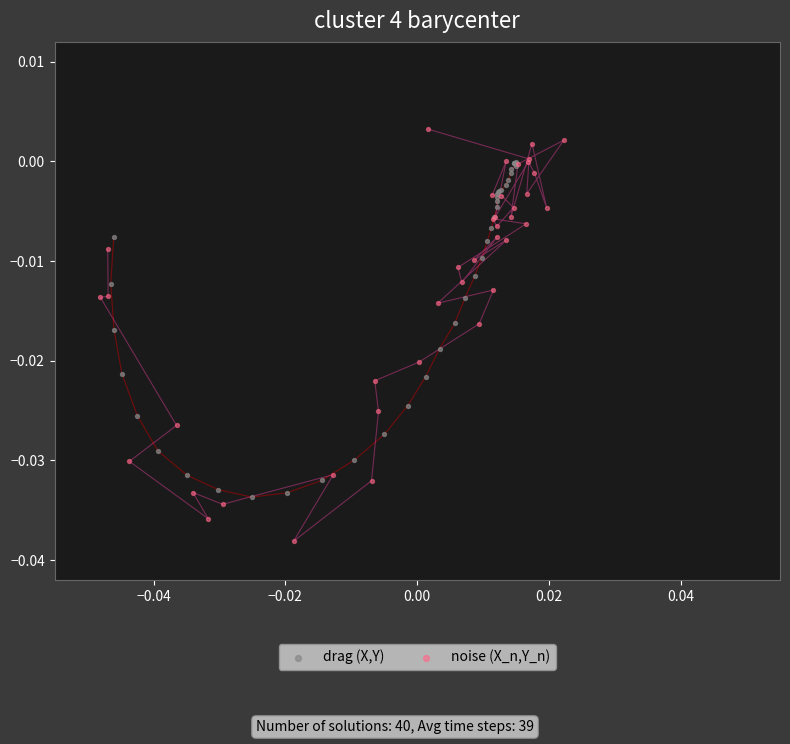

Which series reaches the maximum Y coordinate?

noise (X_n,Y_n)